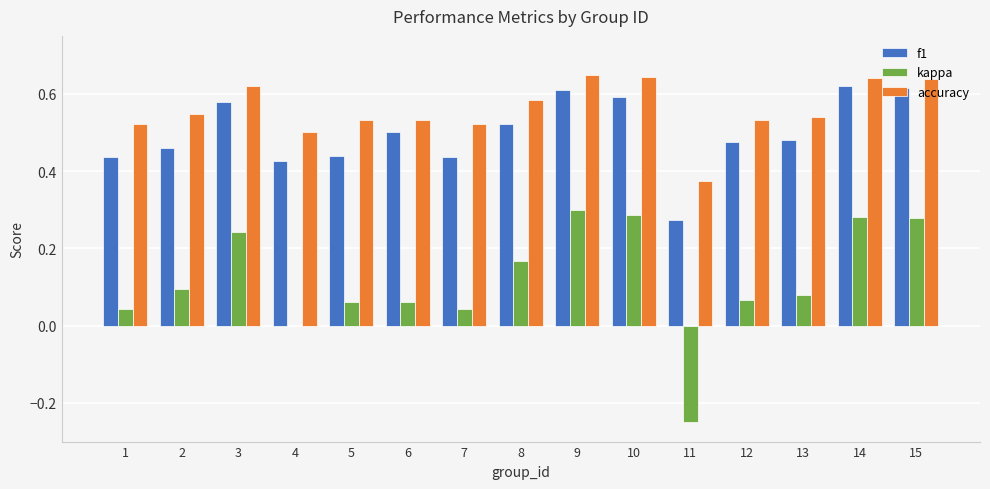

What is the sum of all kappa values?

1.8